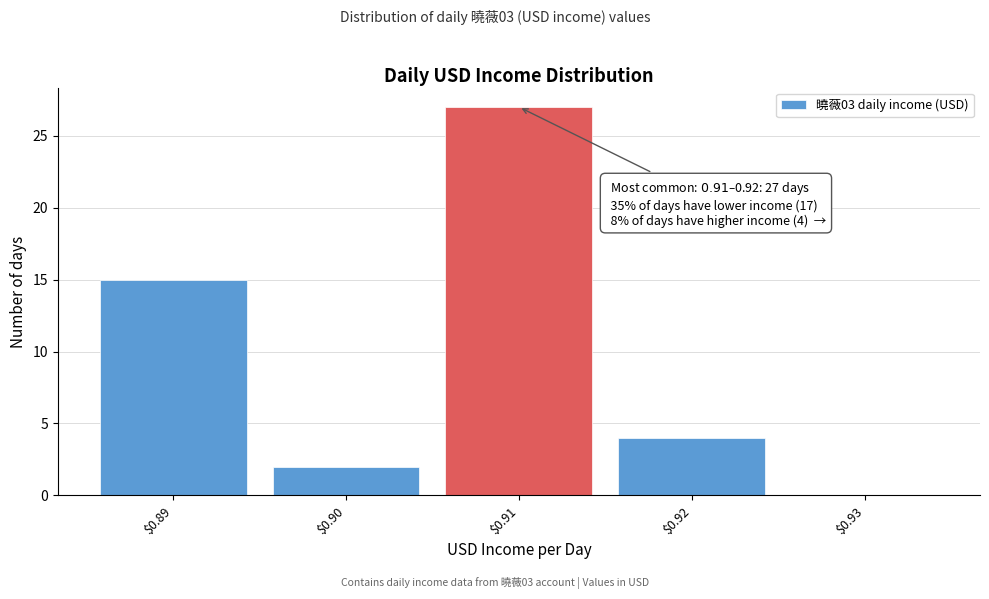

Which range on the x-axis has the tallest bar?

0.905 to 0.915